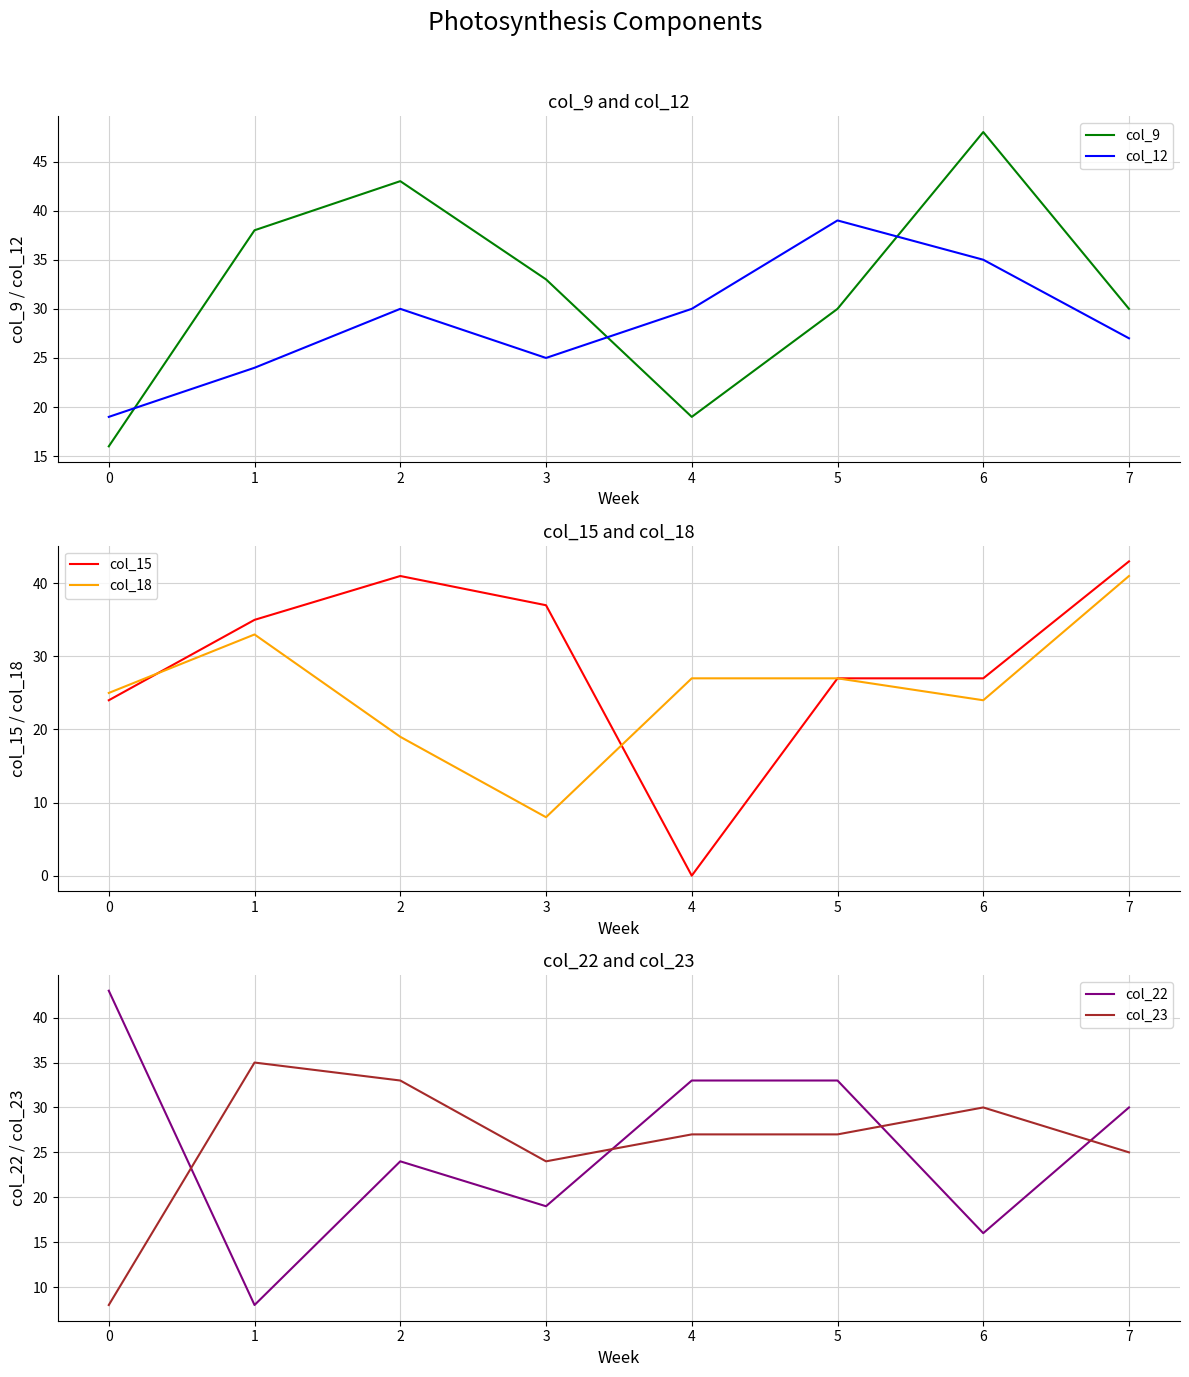

What are all the series names shown in the legend?

col_9, col_12, col_15, col_18, col_22, col_23